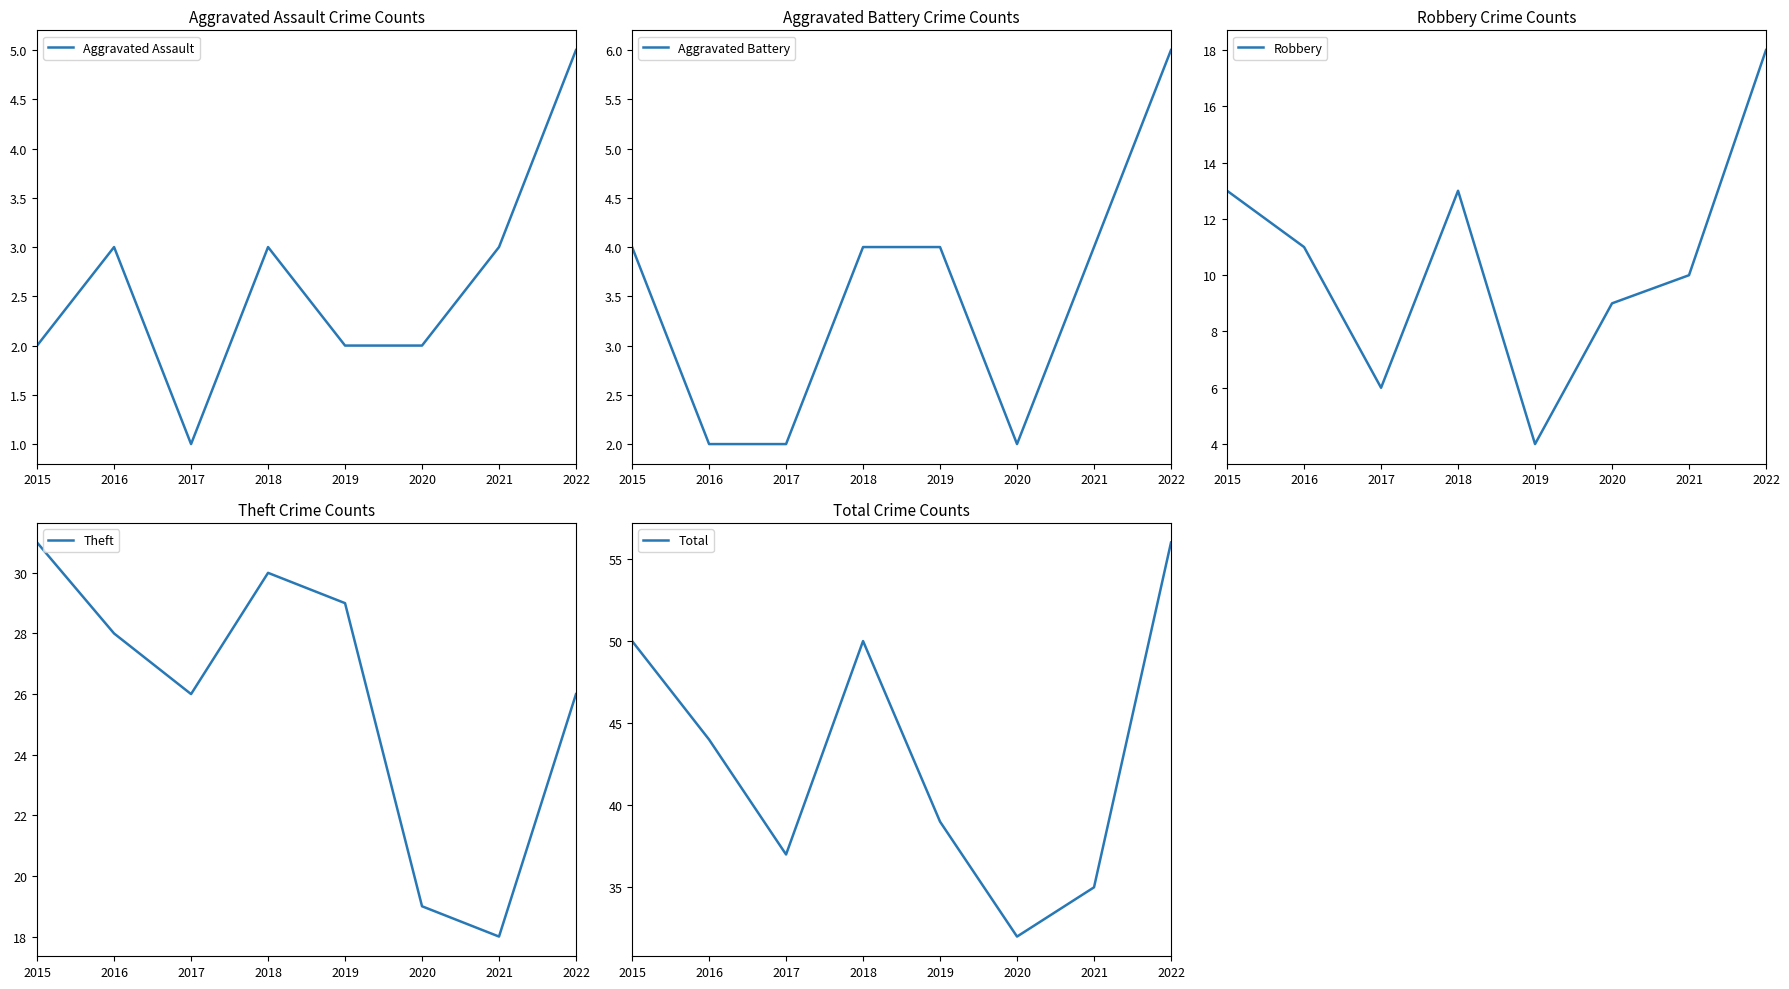

Which series has the widest spread of values?

Total